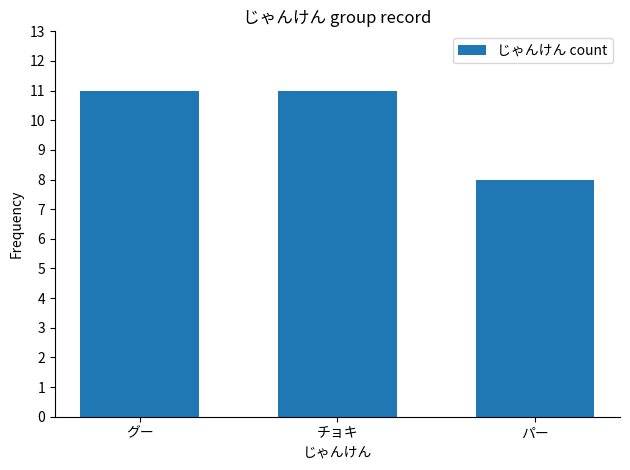

At which label is the value closest to 9?

パー